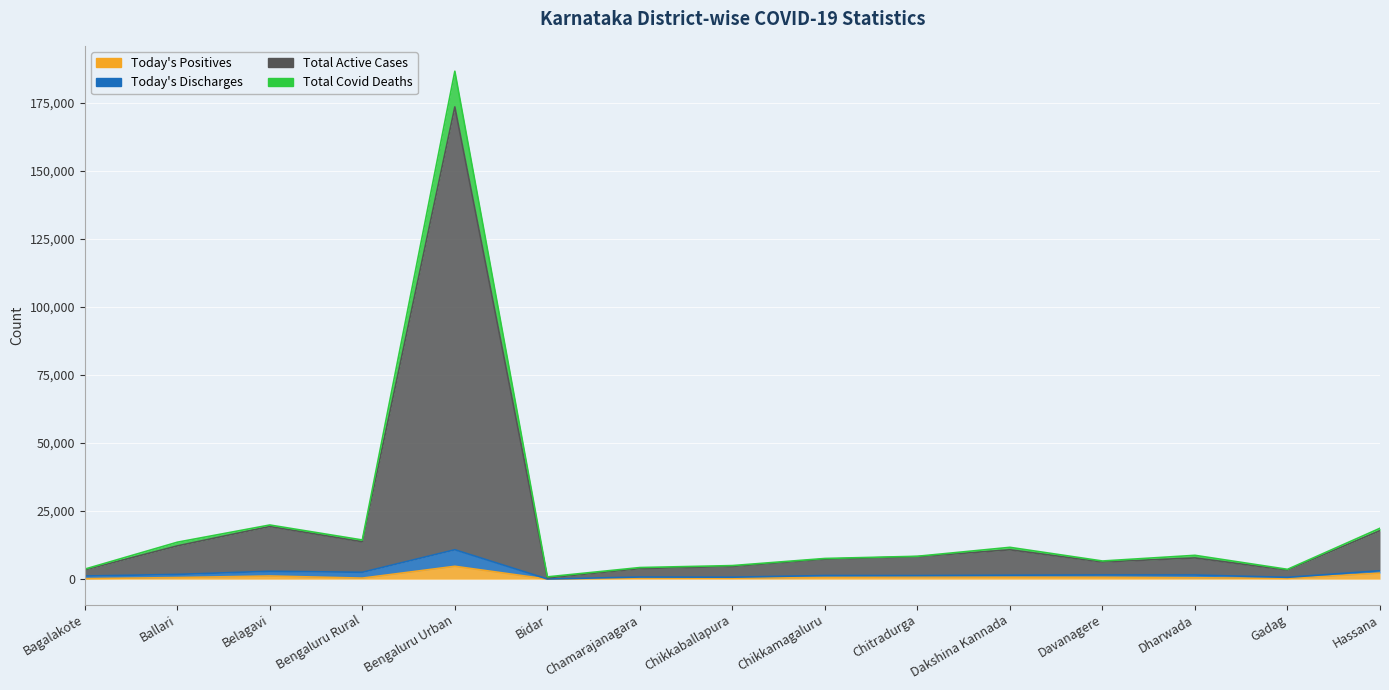

What is the lowest value of the Total Active Cases series?

847